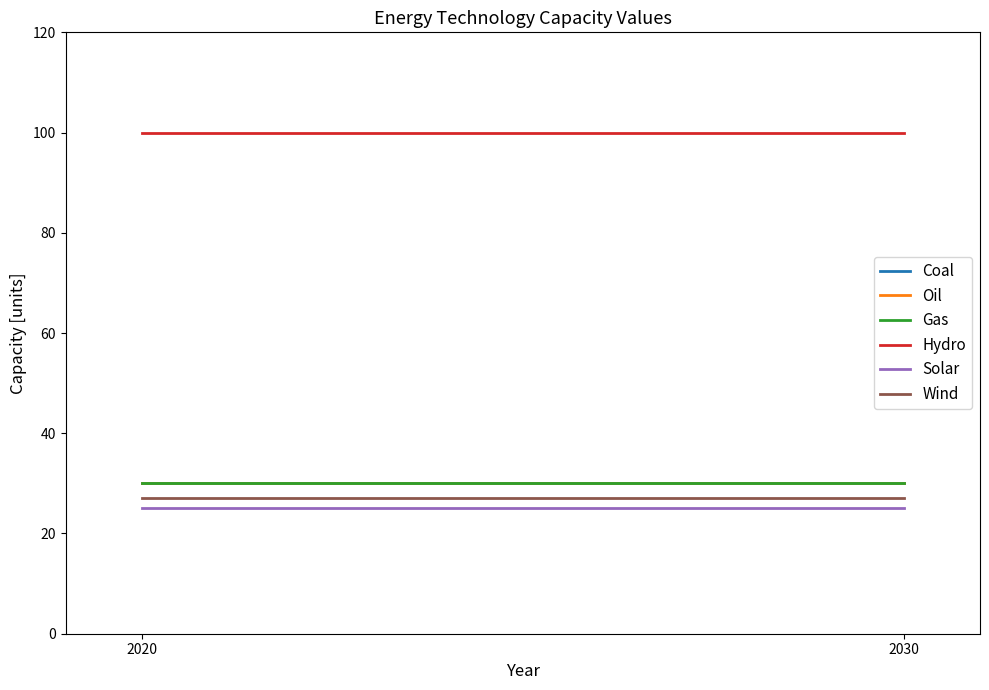

What value does the Wind series have at 2030?

27